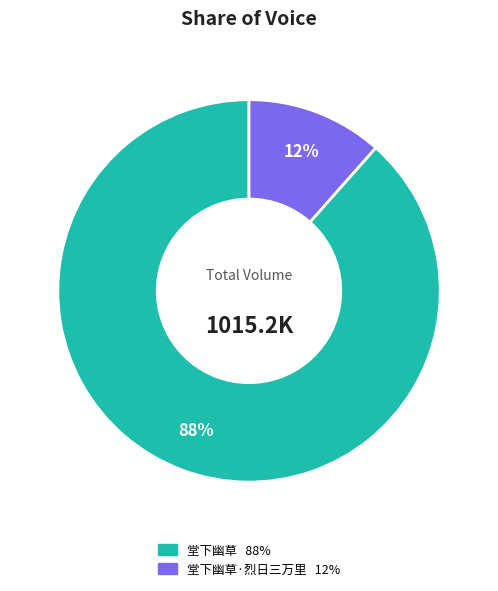

Is there a majority slice in this chart?

Yes